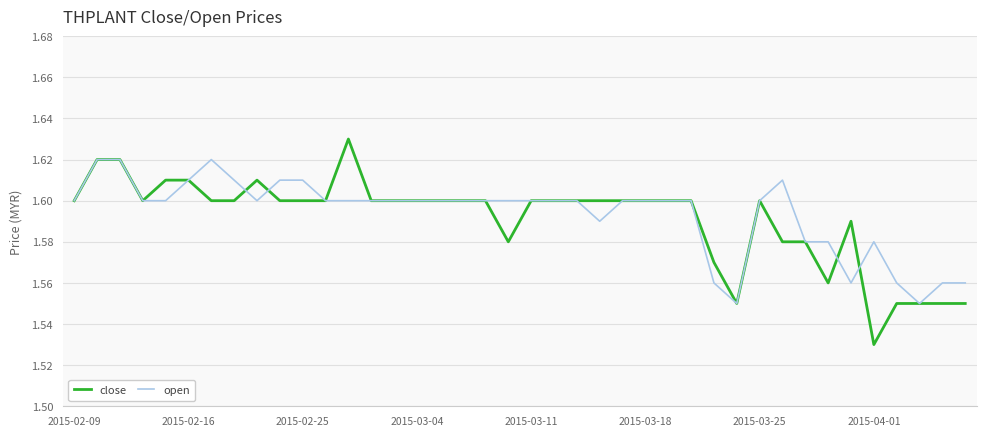

Rank the series by their maximum value, from lowest to highest.

open, close